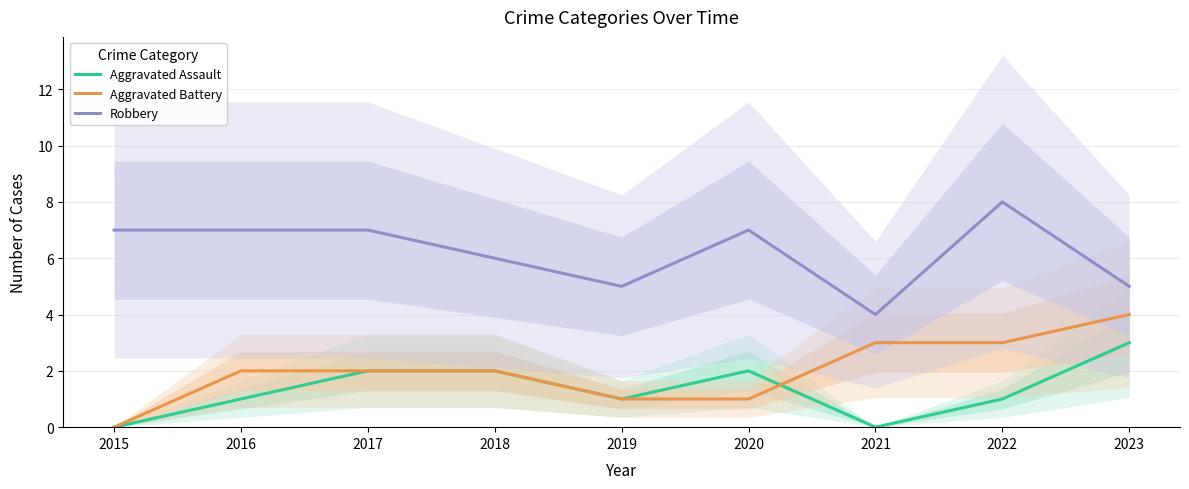

Which series has the largest total across all categories?

Robbery